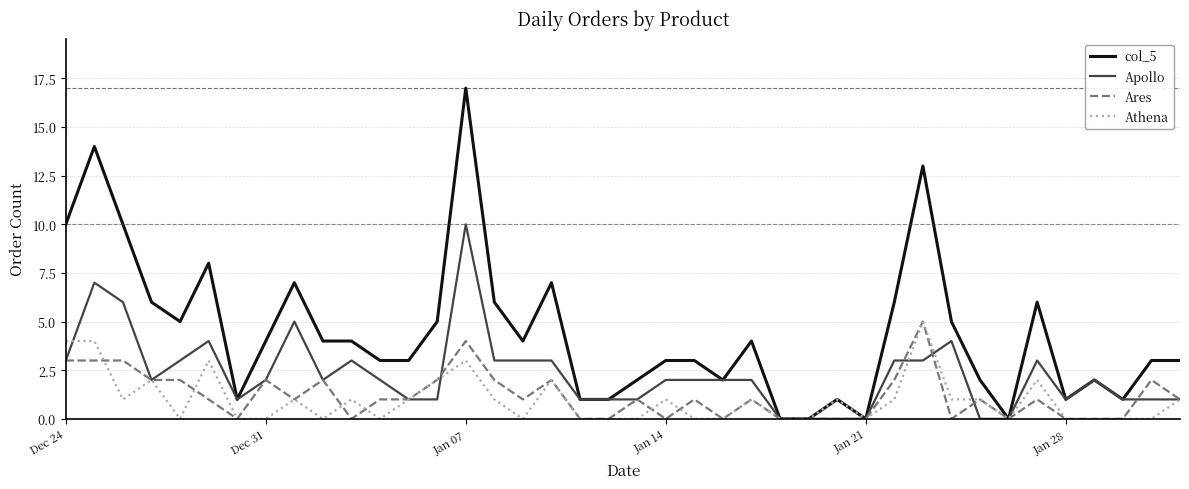

Which series has the largest range (max minus min)?

col_5